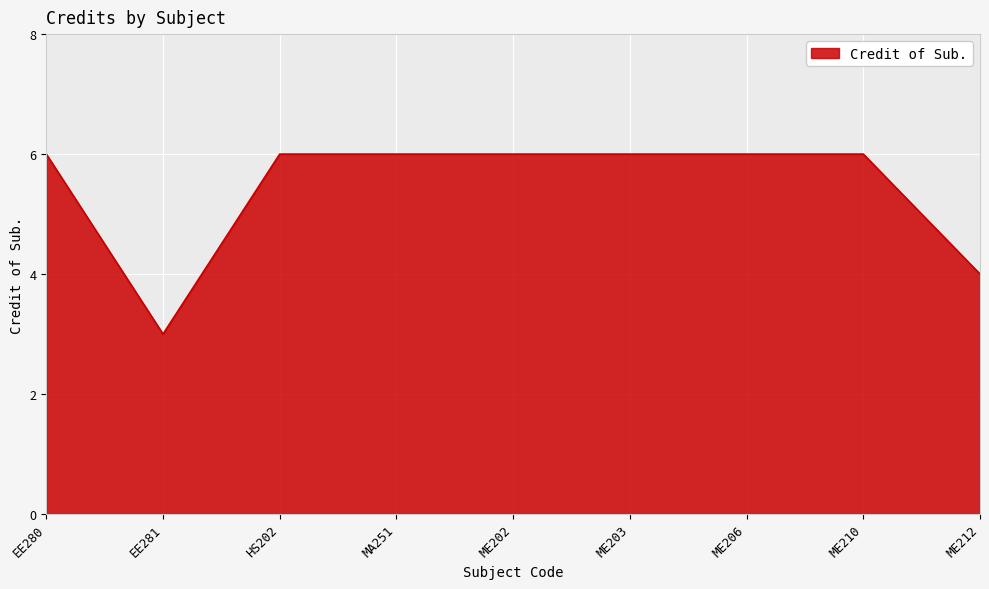

Between ME203 and ME212, which is larger?

ME203